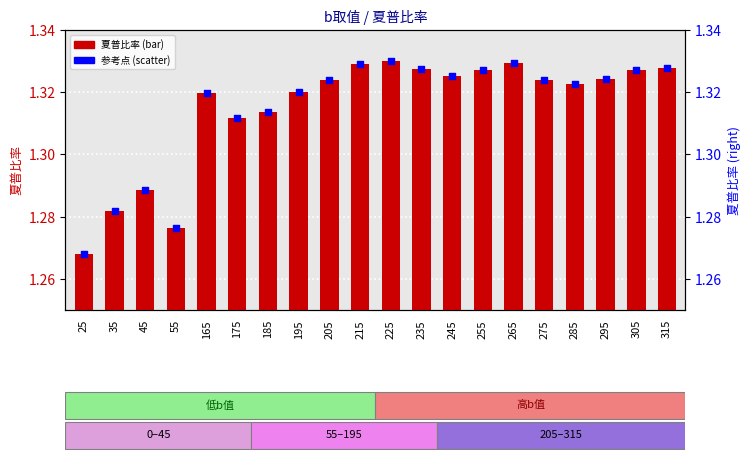

Which series has the largest Y range (max minus min)?

夏普比率